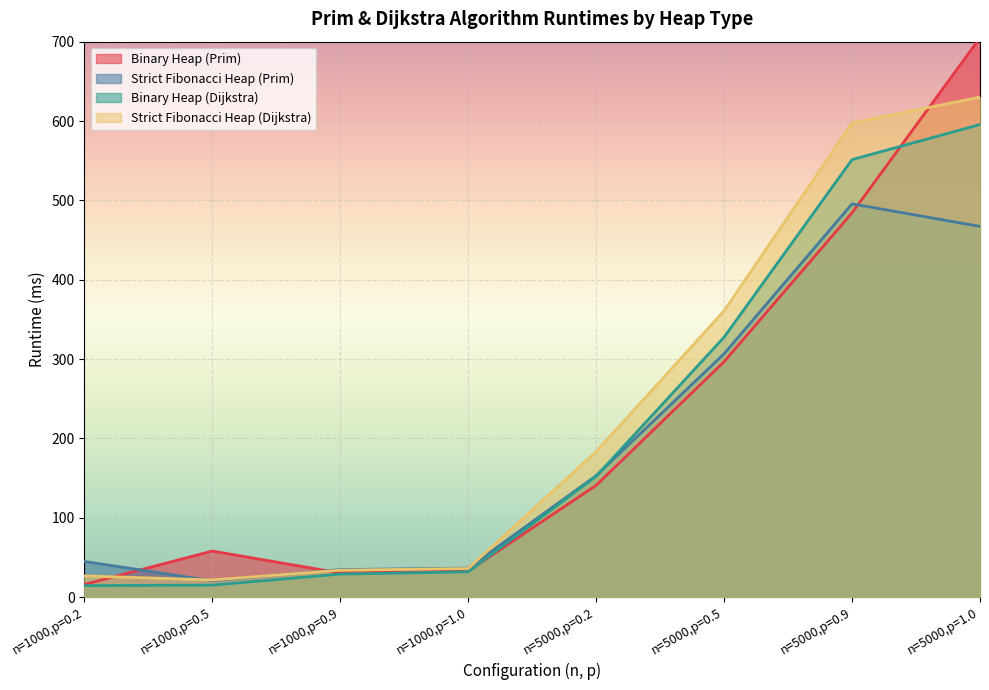

How many values in the Strict Fibonacci Heap (Dijkstra) series are below 183?

4